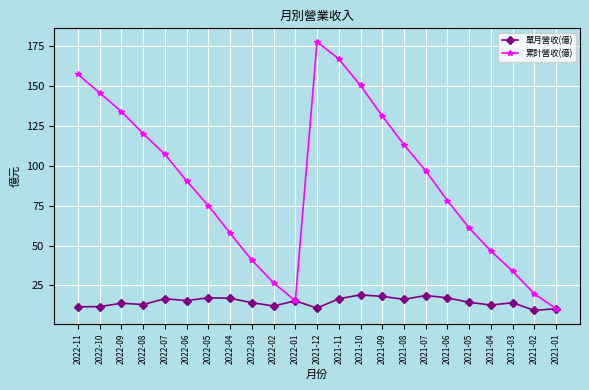

What is the total value across all series at 2022-07?

123.9